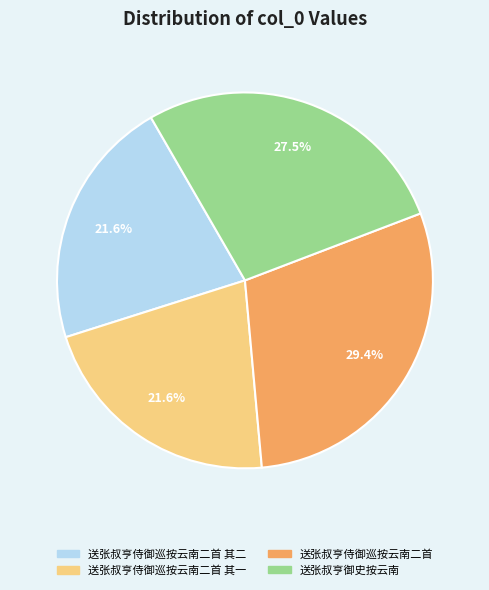

To the nearest percent, what is the average slice percentage?

25%